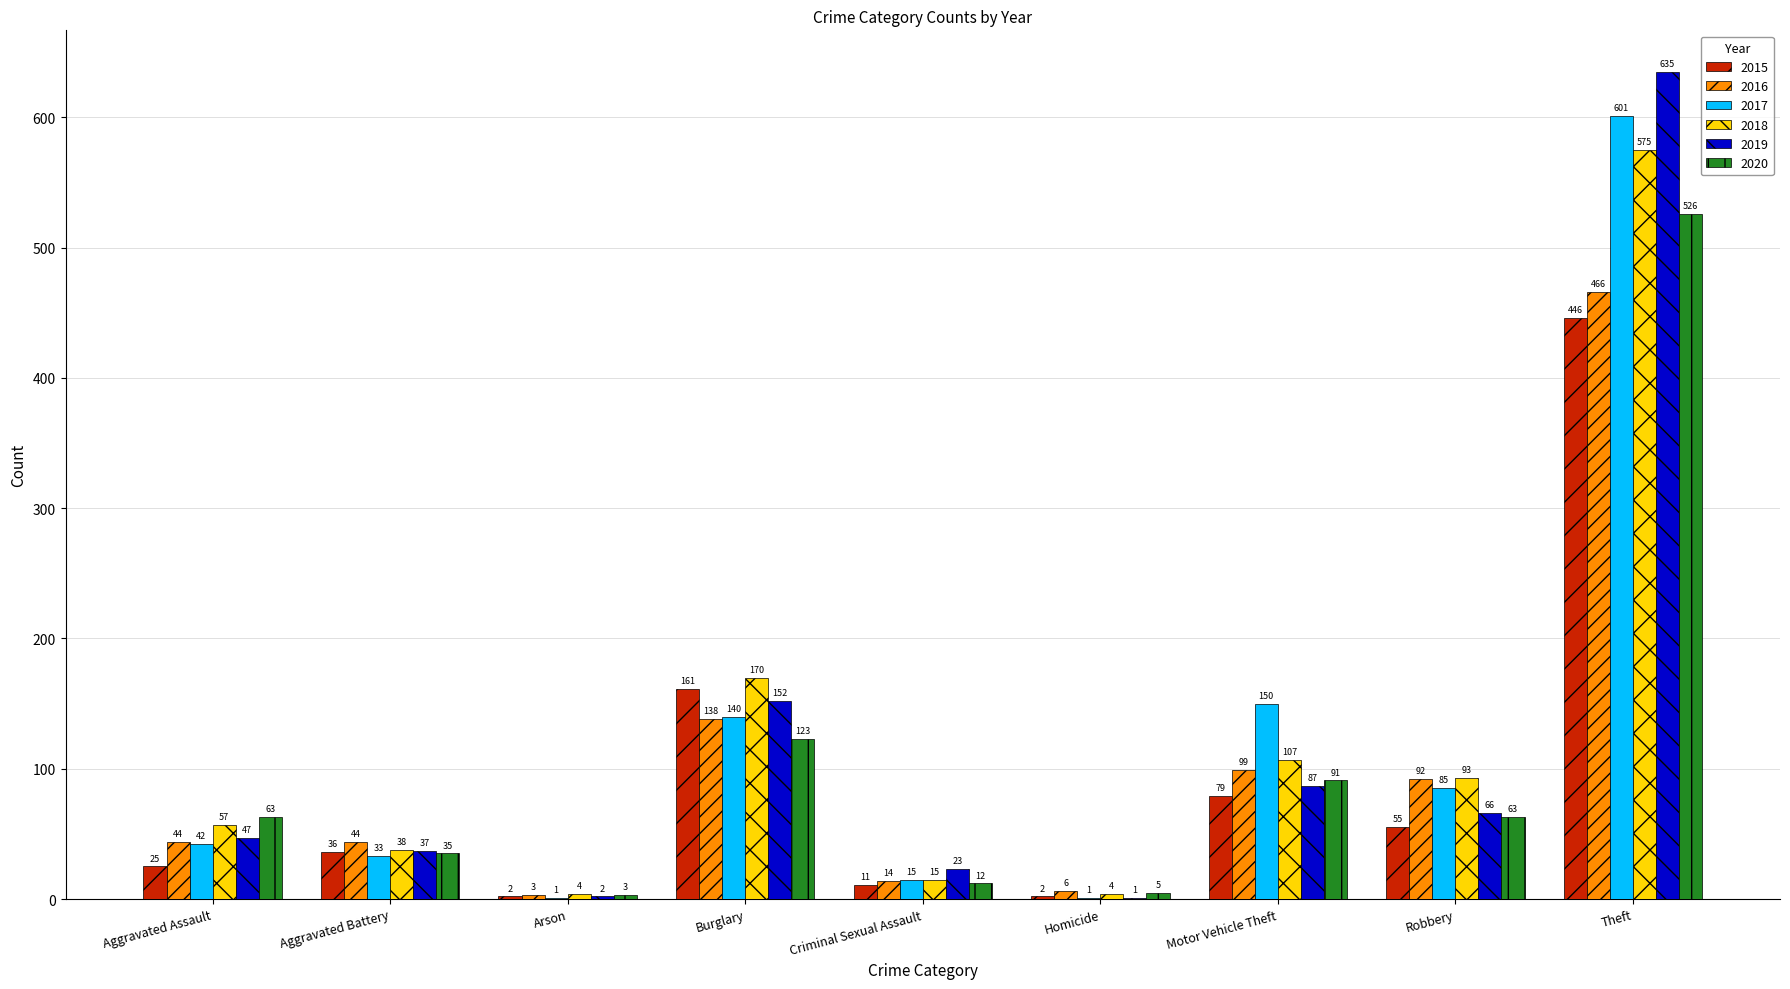

Reading left to right, what are all the values shown in this chart?

2015: 25	36	2	161	11	2	79	55	446
2016: 44	44	3	138	14	6	99	92	466
2017: 42	33	1	140	15	1	150	85	601
2018: 57	38	4	170	15	4	107	93	575
2019: 47	37	2	152	23	1	87	66	635
2020: 63	35	3	123	12	5	91	63	526